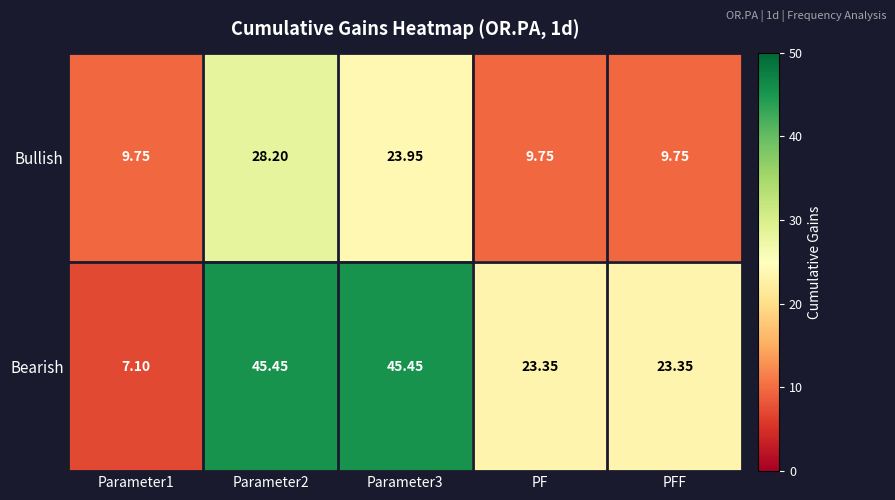

List the series in order of their peak value, highest first.

Bearish, Bullish